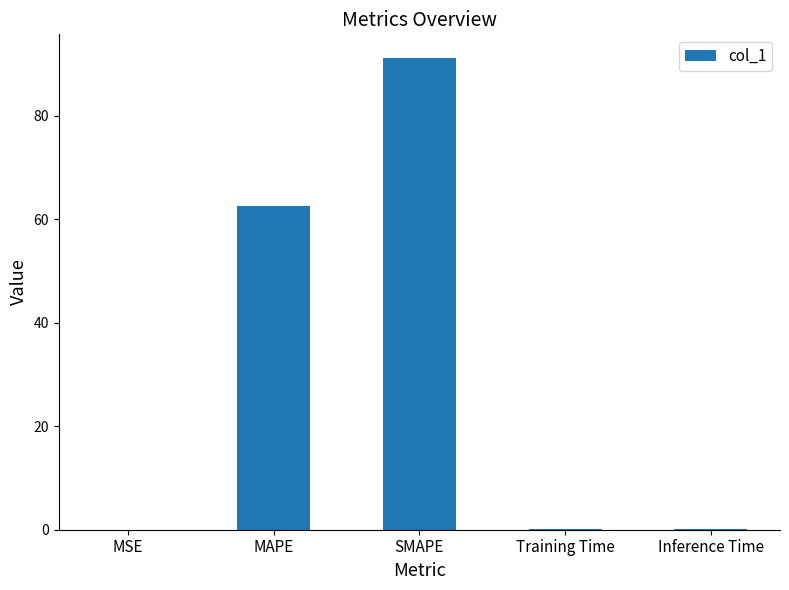

What is the difference between the values at SMAPE and Training Time?

91.0